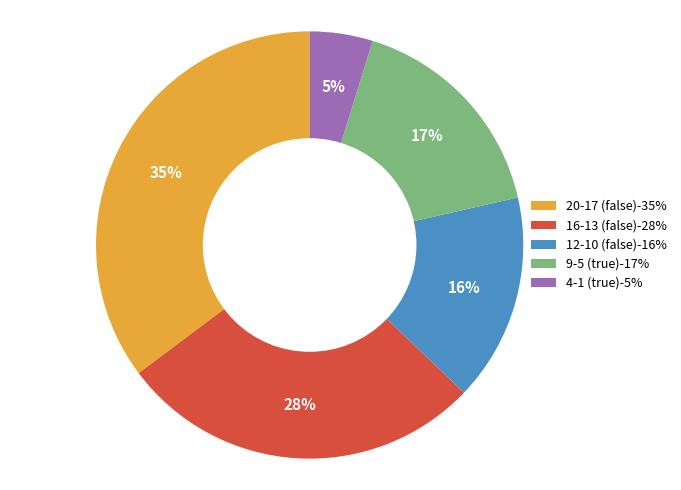

What percentage is the 16-13 (false)-28% slice, to the nearest percent?

28%